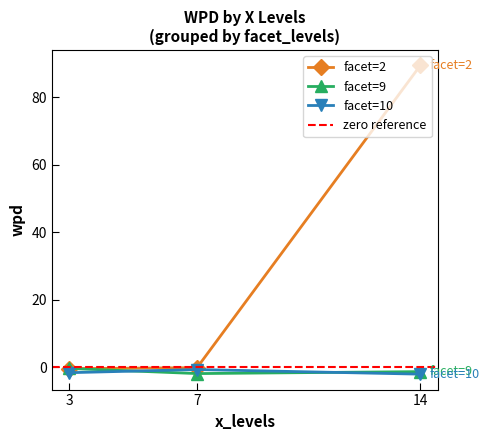

Reading right to left, what are all the values shown in this chart?

wpd: -2.1	-1.9	-1.6	-1.3	-0.7	-0.4	-0.4	-0.1	89.5
facet_levels: 10.0	9.0	10.0	9.0	10.0	2.0	9.0	2.0	2.0